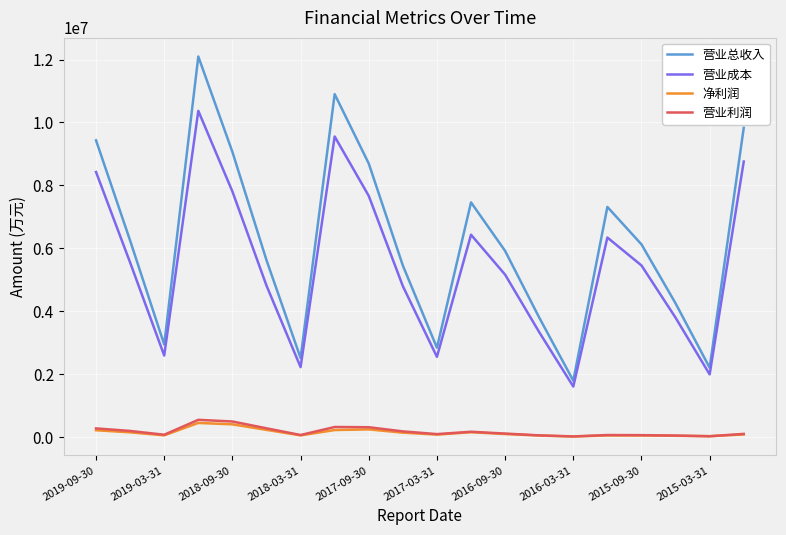

What is the maximum value shown in the chart?

12095699